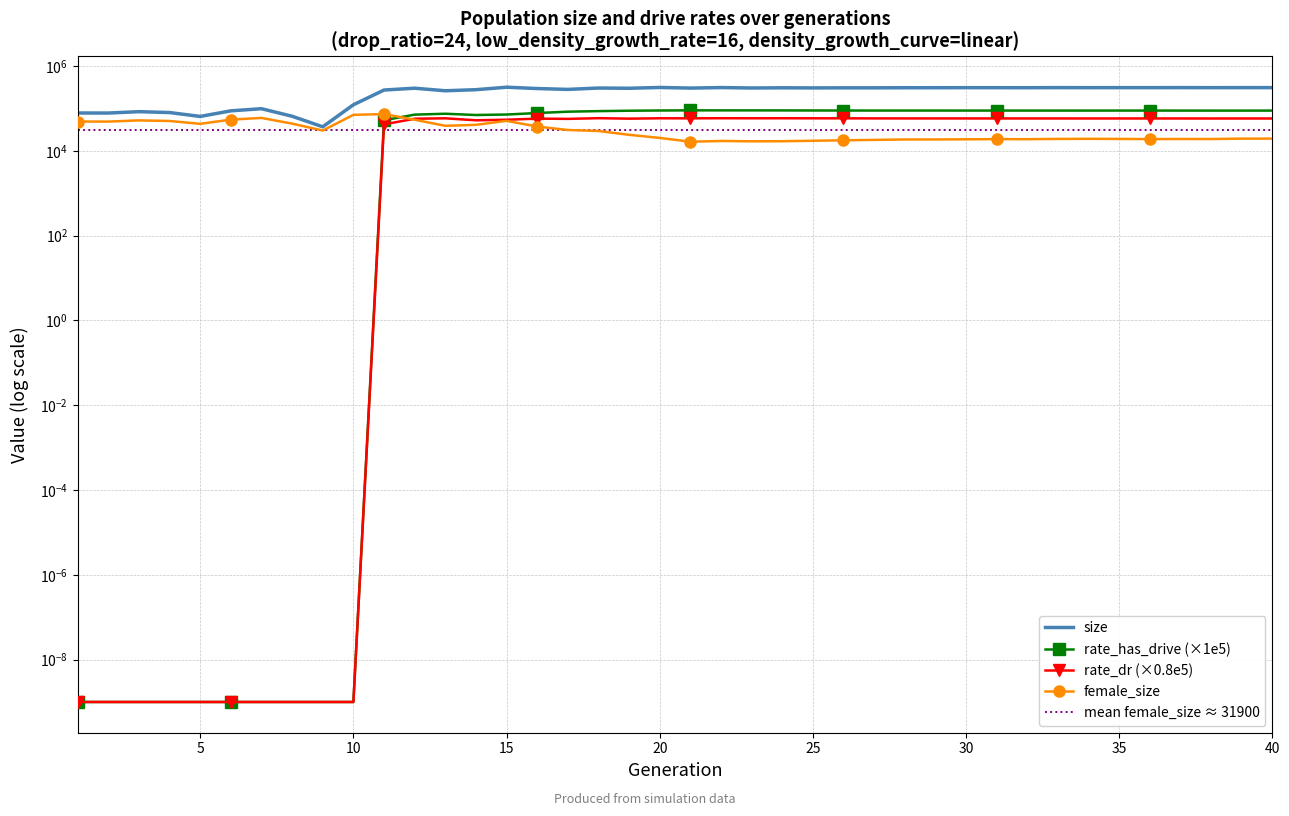

What is the value of the female_size point at the 33rd from the left?

19176.0